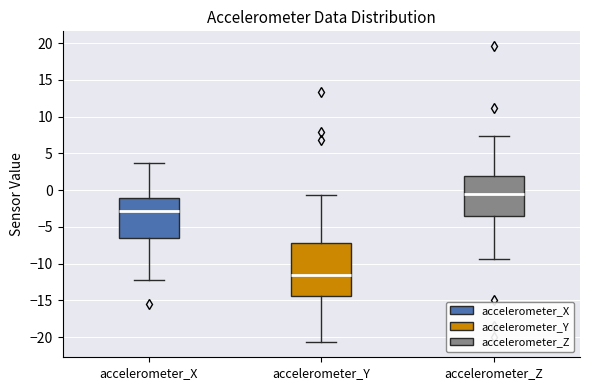

Which box has the highest median line?

accelerometer_Z